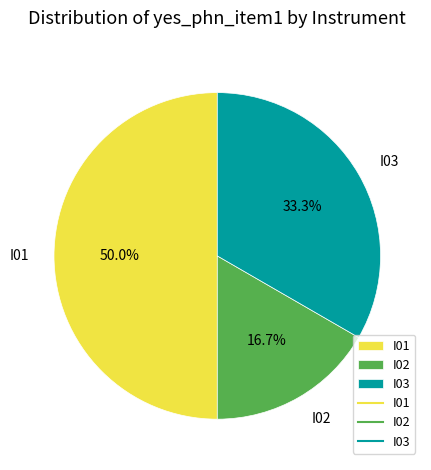

Approximately how many times larger is the value at I02 compared to I01?

0.3